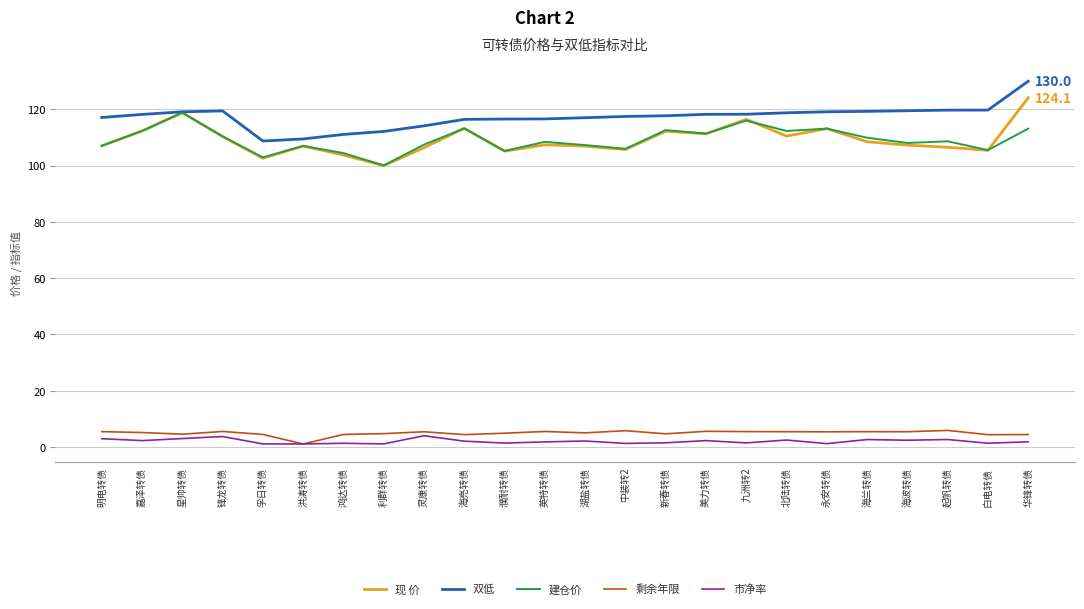

At which category does the chart reach its peak across all series?

华锋转债